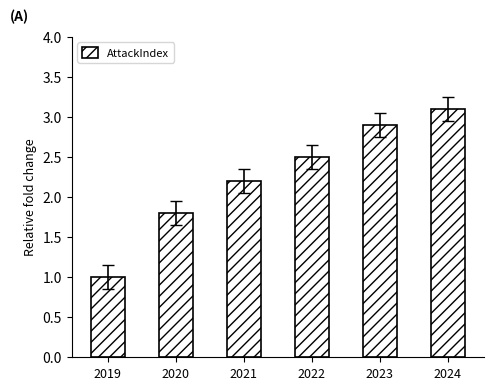

Is it true that the value at 2019 is 1.0?

True